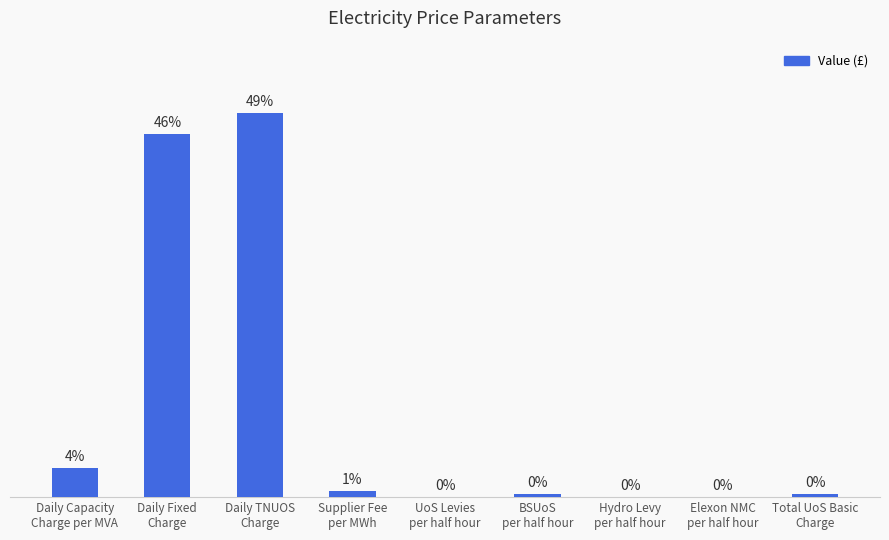

What is the average value?

137.6